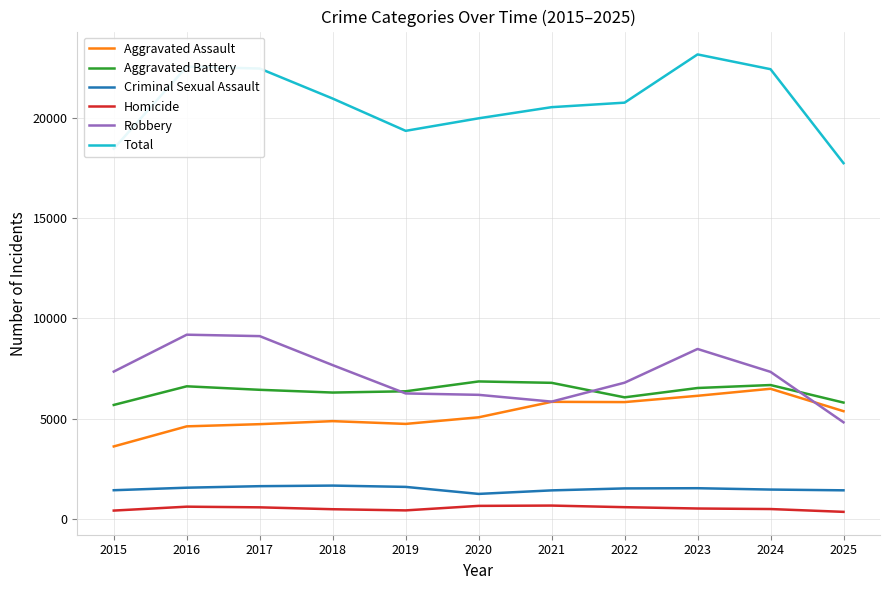

What is the greatest value displayed?

23163